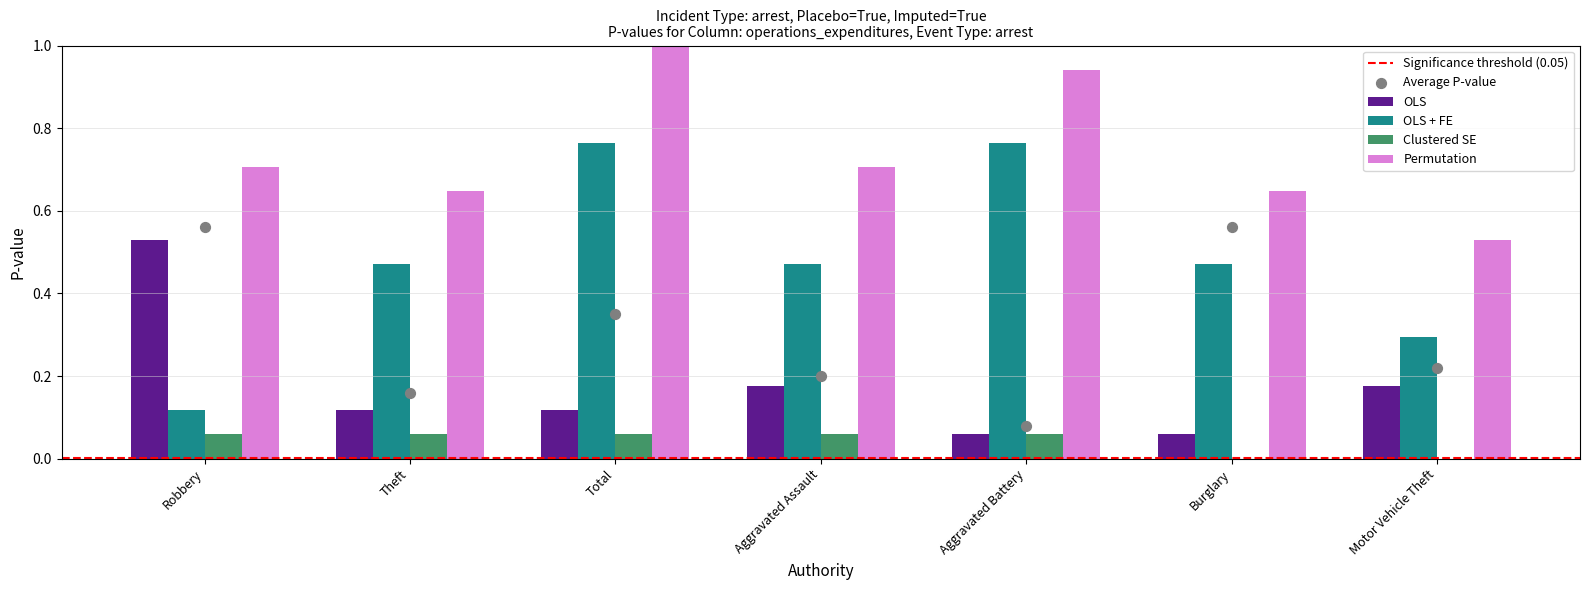

Which series has the largest total across all categories?

Permutation